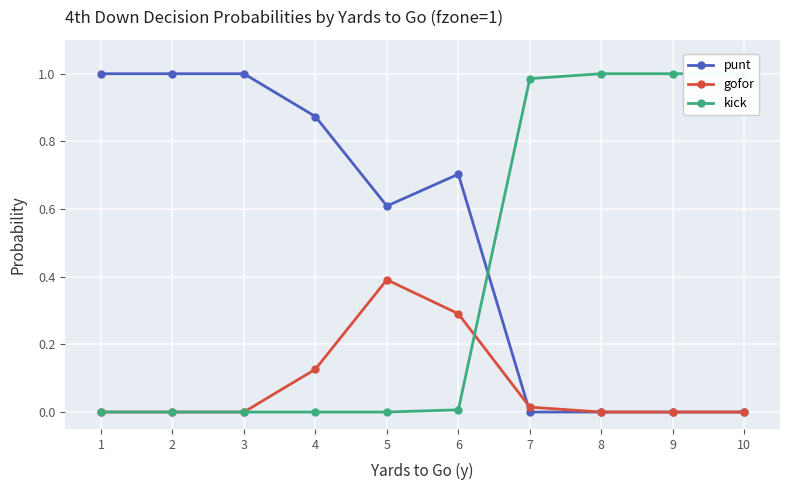

What is the value of the kick point at the 9th from the left?

1.0